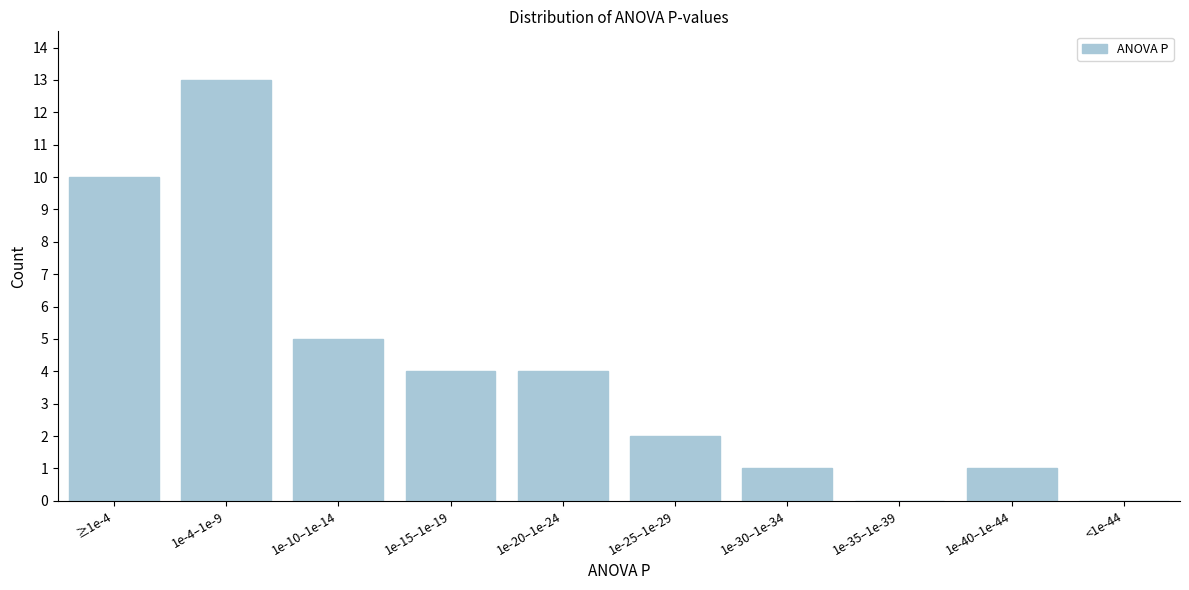

Reading right to left, what are all the values shown in this chart?

<1e-44=0	1e-40–1e-44=1	1e-35–1e-39=0	1e-30–1e-34=1	1e-25–1e-29=2	1e-20–1e-24=4	1e-15–1e-19=4	1e-10–1e-14=5	1e-4–1e-9=13	≥1e-4=10